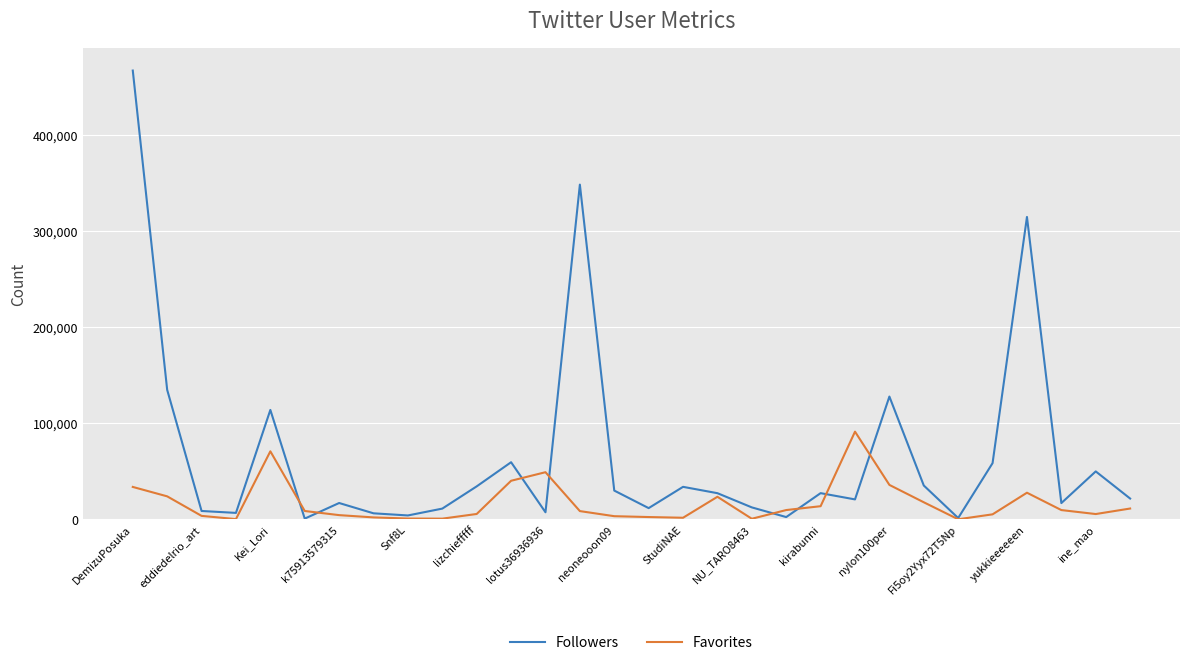

Which series has the widest spread of values?

Followers